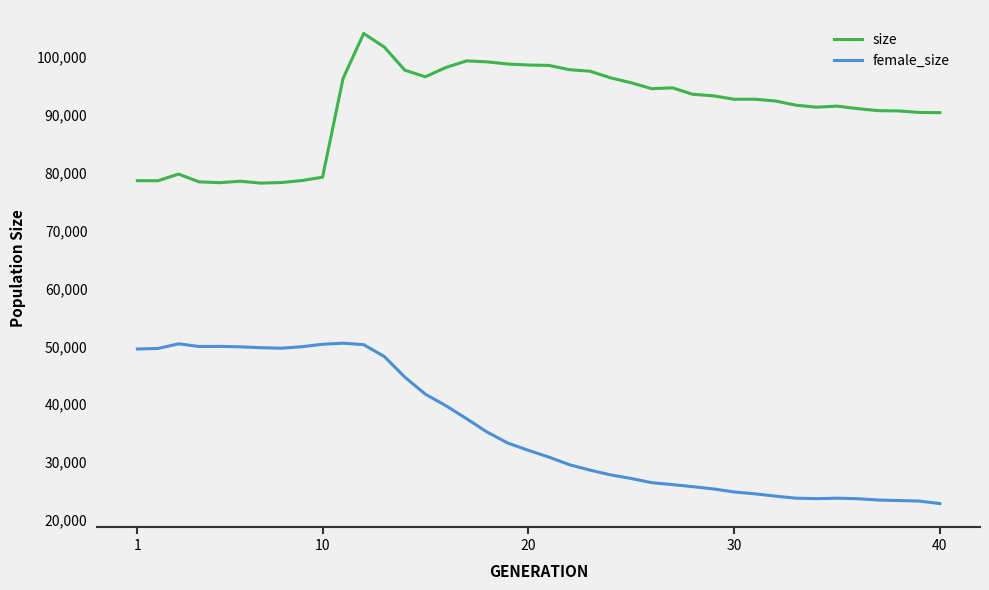

Which series has the widest spread of values?

female_size